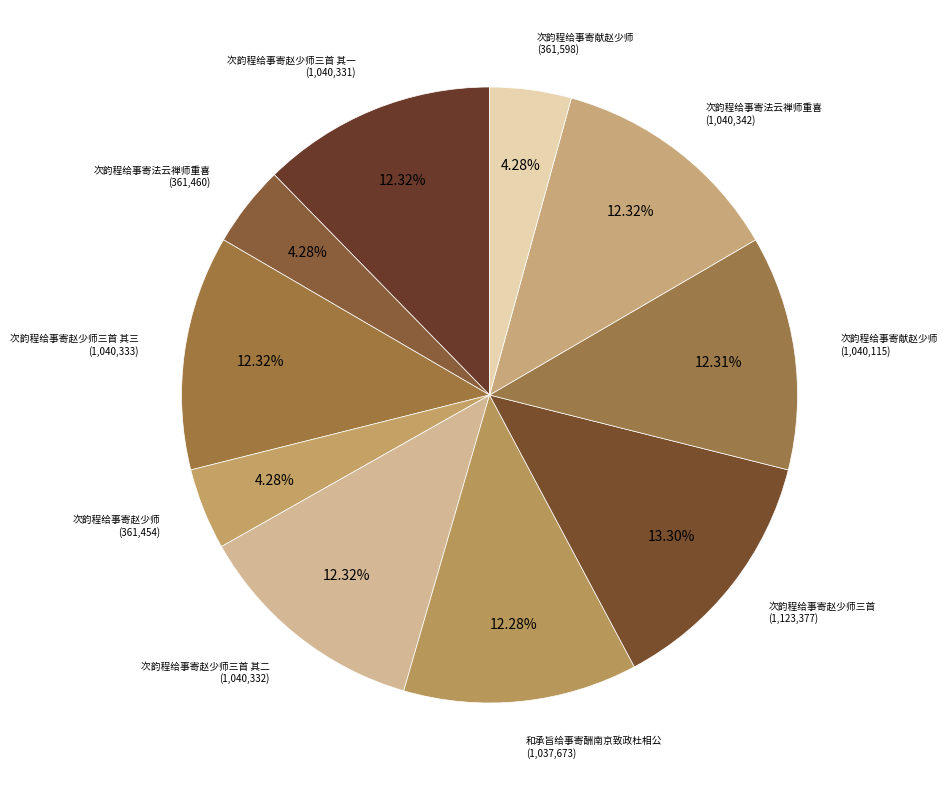

Count the number of slices in the pie.

10